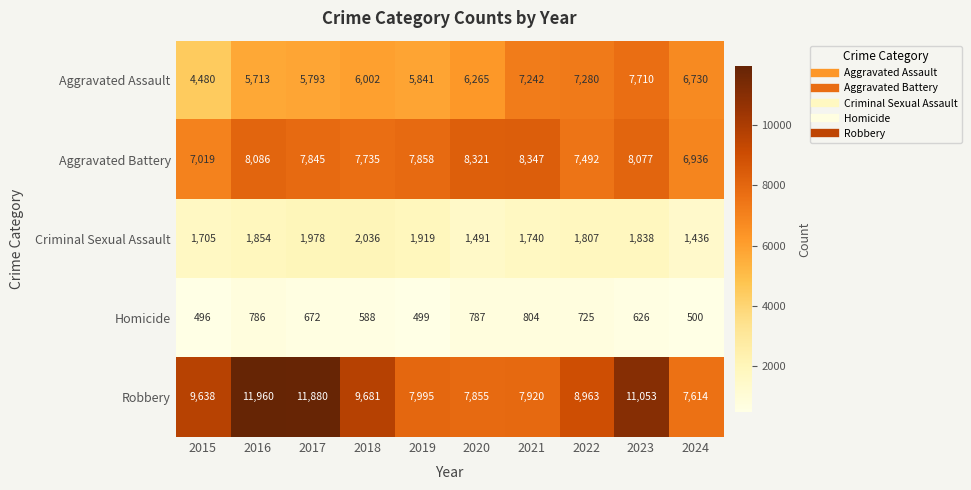

What is the sum of all Aggravated Battery values?

77716